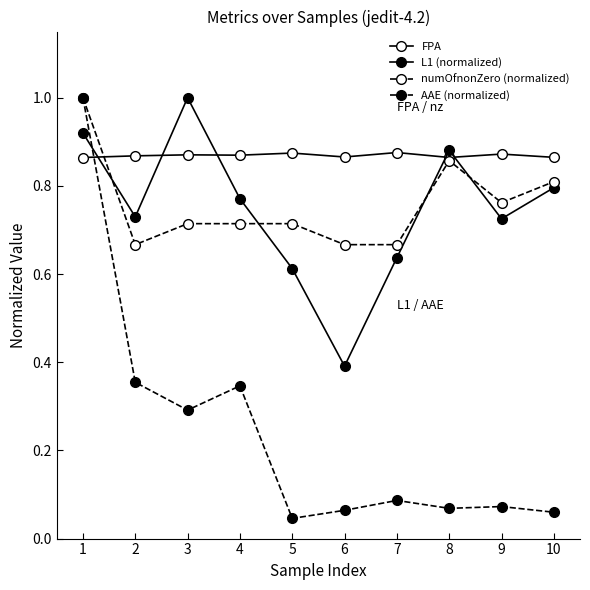

How many interior local valleys does the numOfnonZero (normalized) series have?

2